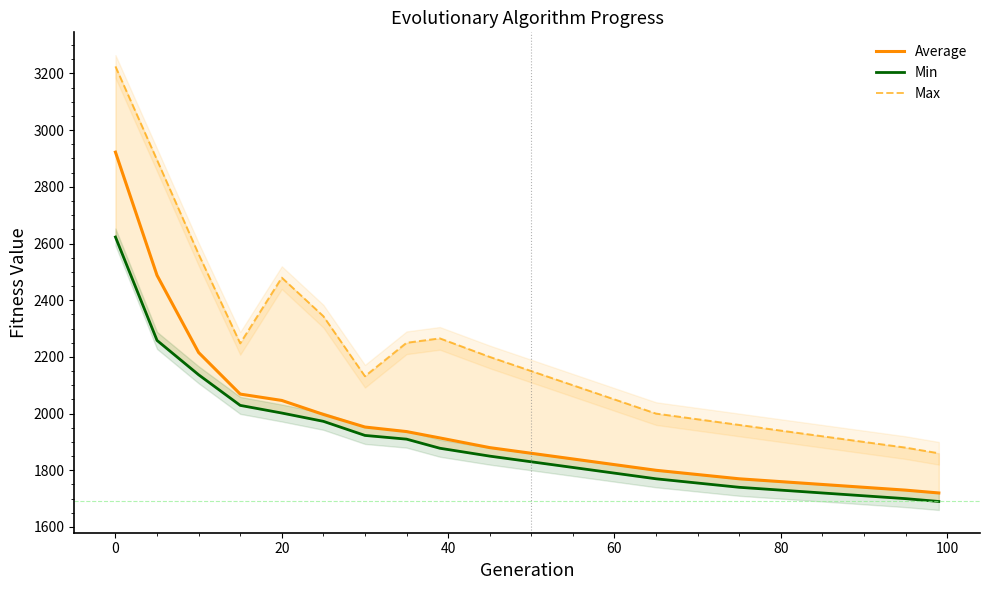

What is the maximum value for Average?

2922.4